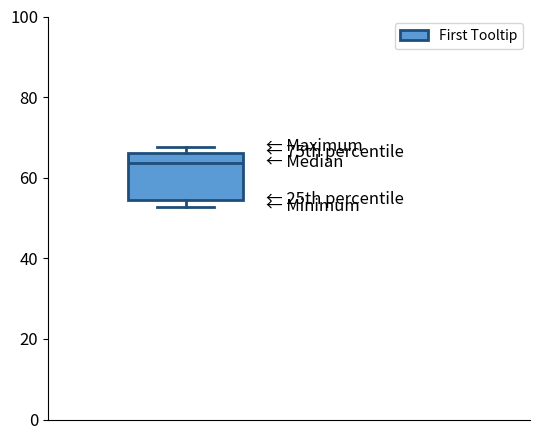

Read this box plot against the y-axis: the position of the median line, the range covered by the box, and the ends of both whiskers. The values are not printed on the chart, so give them approximately, as read against the axis.

median 64, box 54 to 66, whiskers 52 to 68